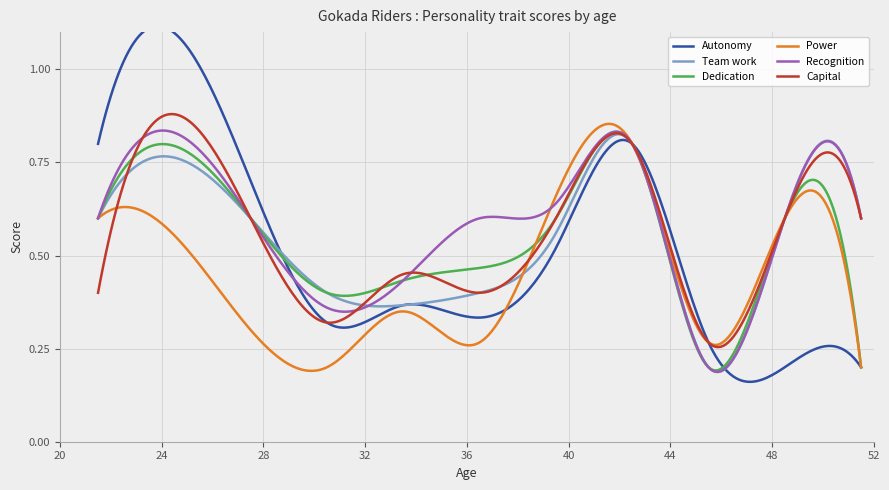

How many intersections are there between Capital and Power?

5